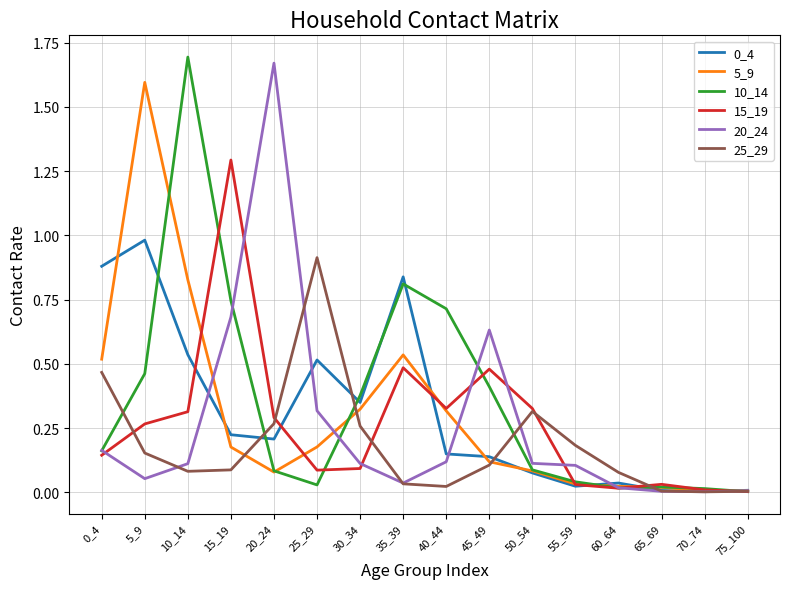

What is the spread (max minus min) of values at 20_24?

1.6